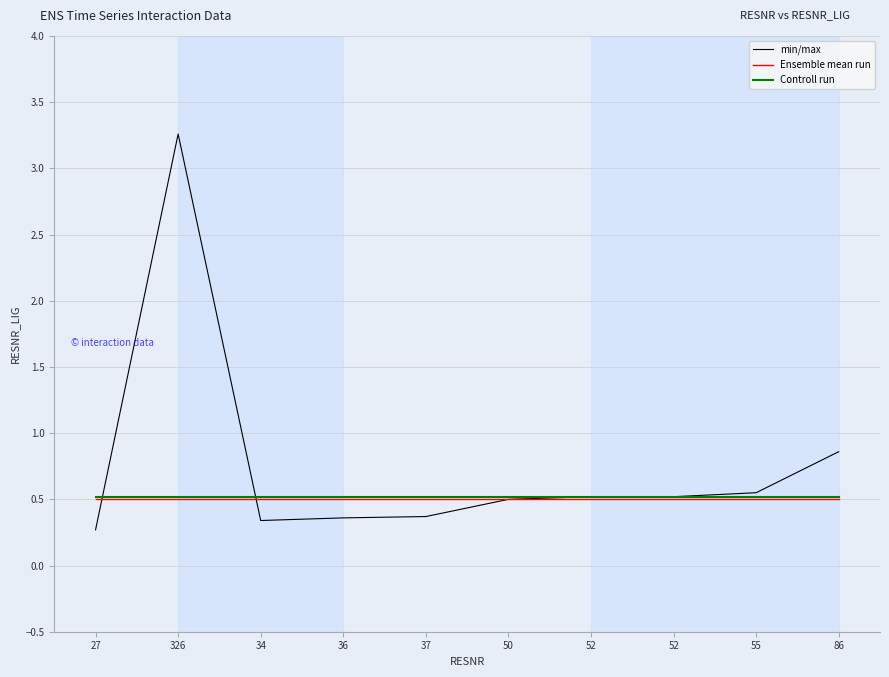

Does the chart display data point markers on the line(s)?

No